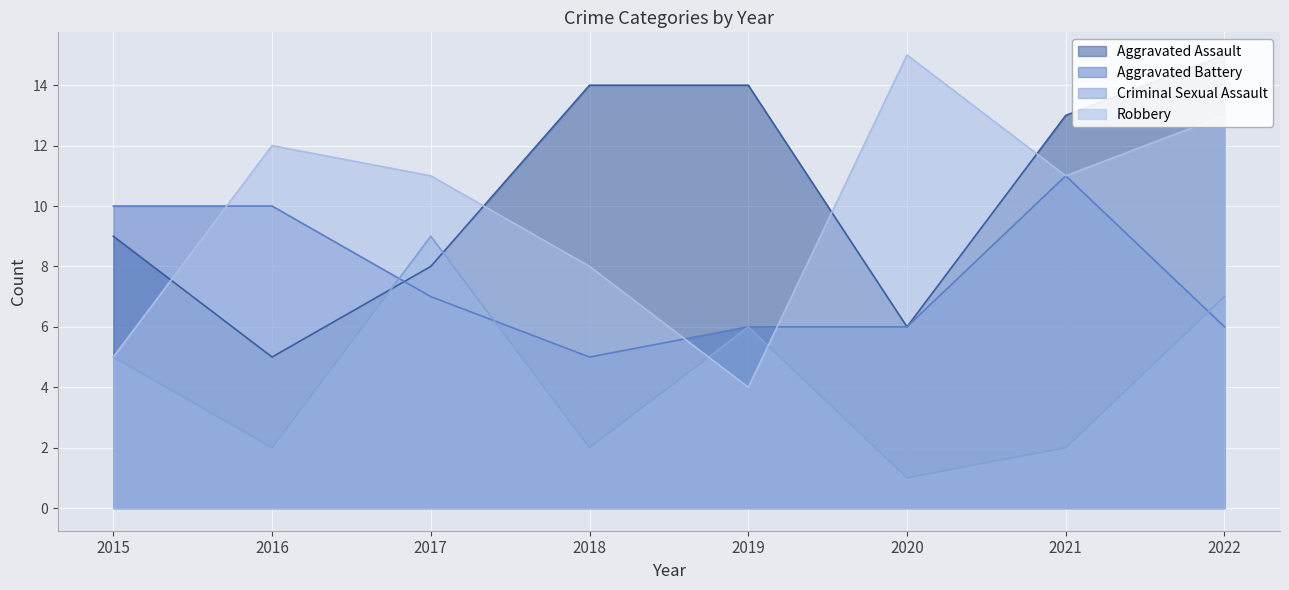

What is the value of the Robbery point at the 2nd from the left?

12